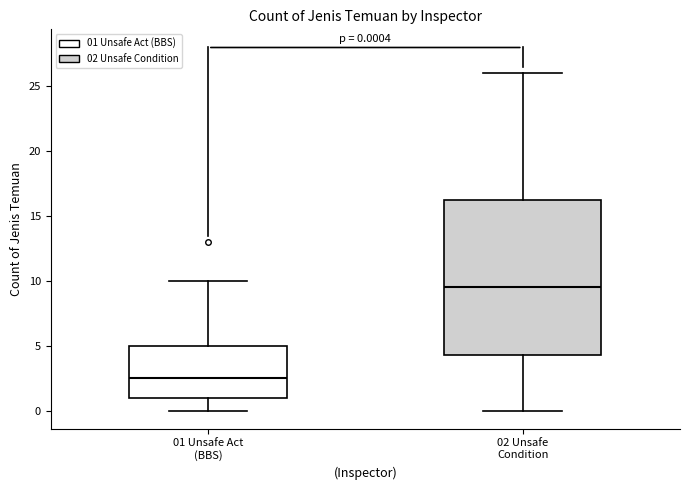

Which box is the tallest, from its lower edge to its upper edge?

02 Unsafe Condition